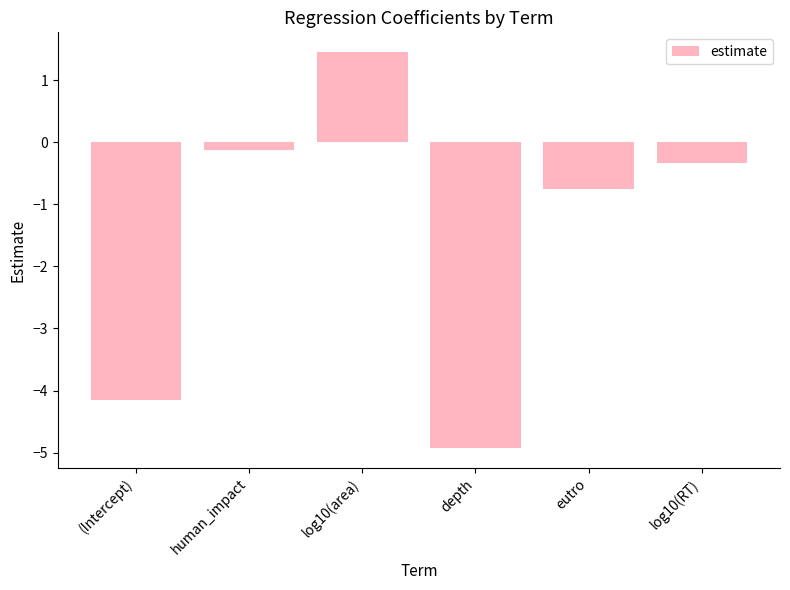

List the labels in order of value, smallest first.

depth, (Intercept), eutro, log10(RT), human_impact, log10(area)